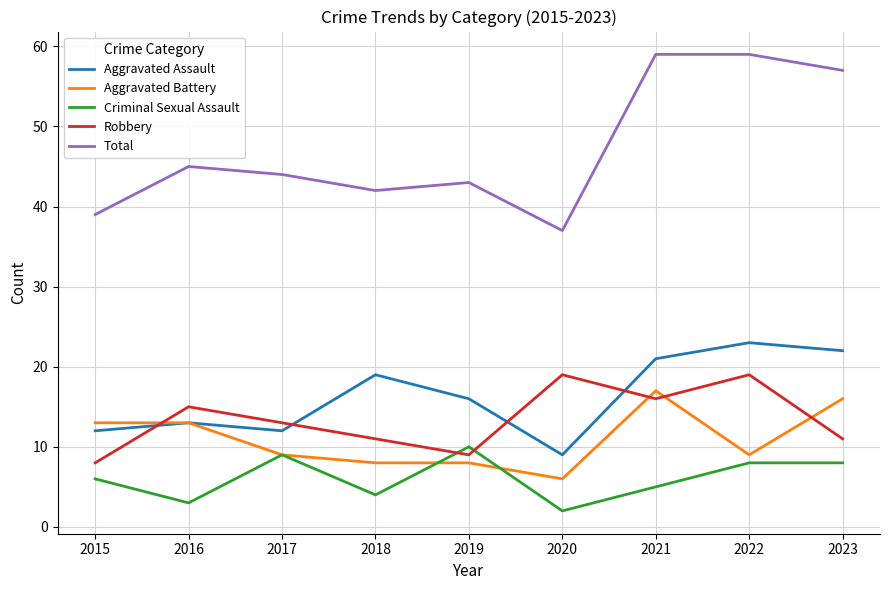

Is the value of Aggravated Assault at 2018 greater than the value of Total at 2022?

No